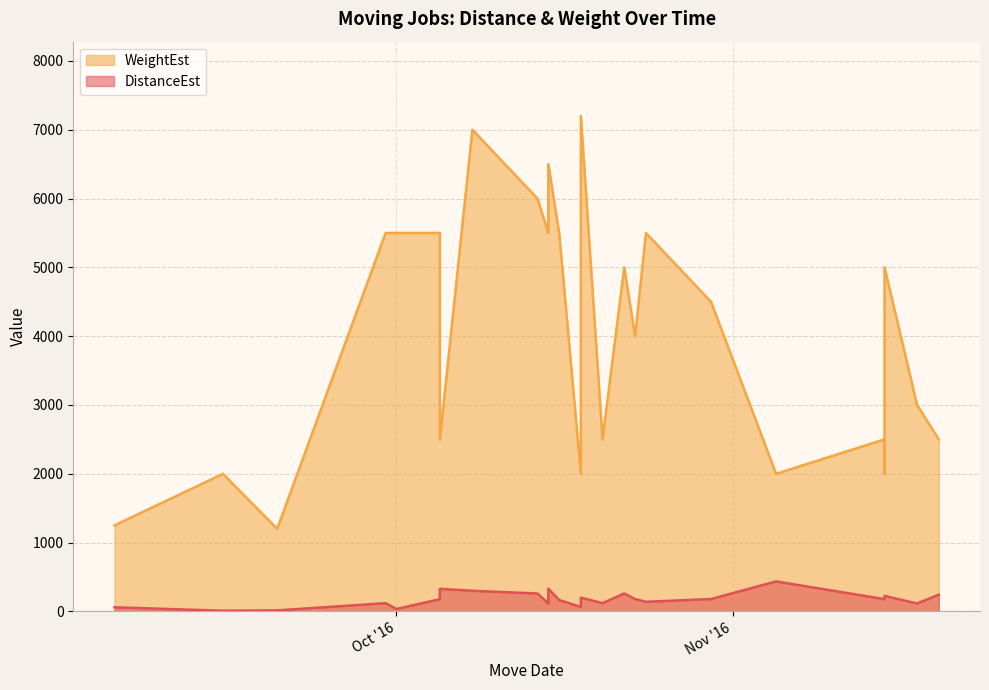

What is the label of the 19th point from the right?

2016-10-15